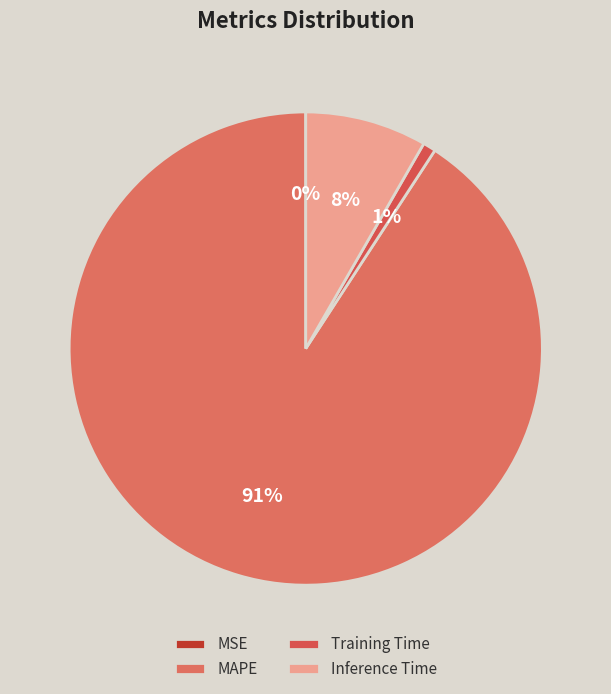

Is MAPE the majority of the pie?

Yes